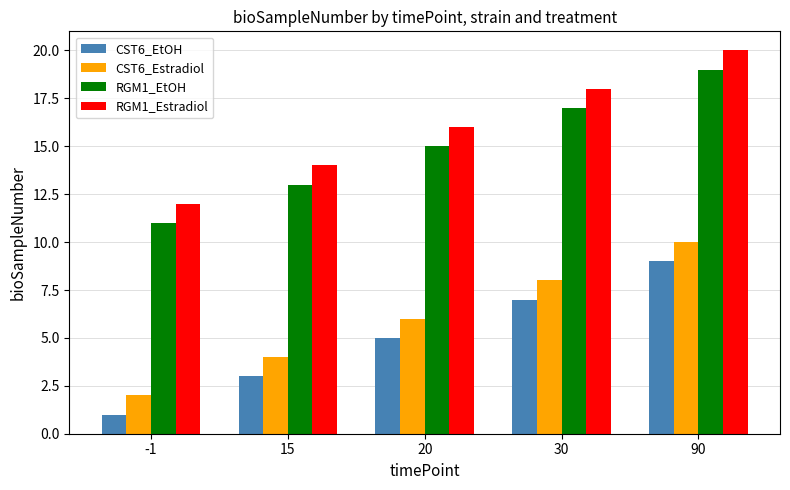

Is the value of RGM1_EtOH at 30 greater than the value of CST6_EtOH at 90?

Yes